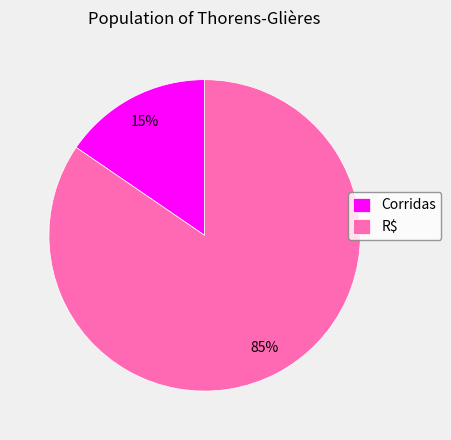

Is the sum of R$ and Corridas greater than half?

Yes